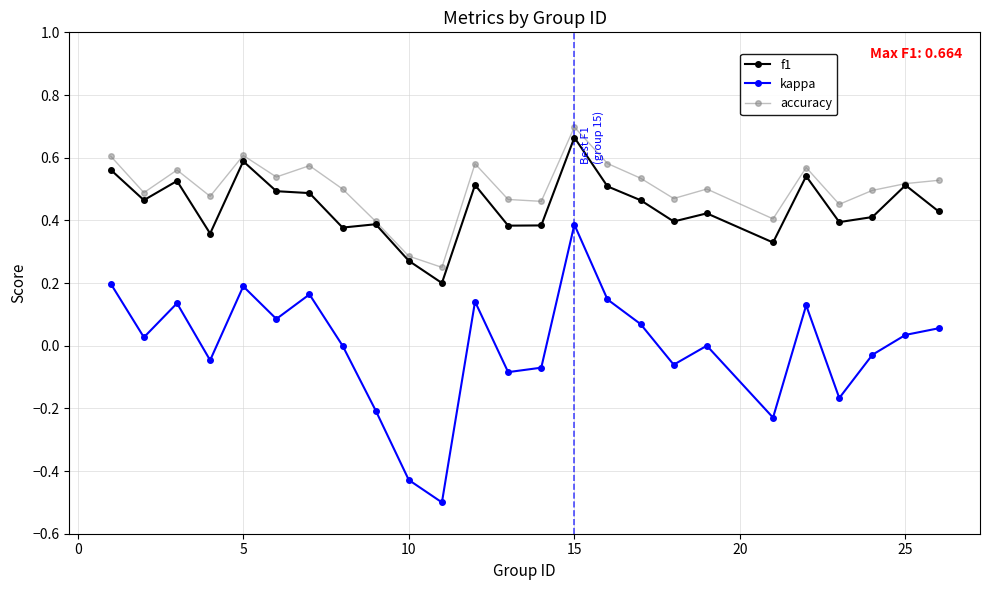

What is the smallest value displayed?

-0.5